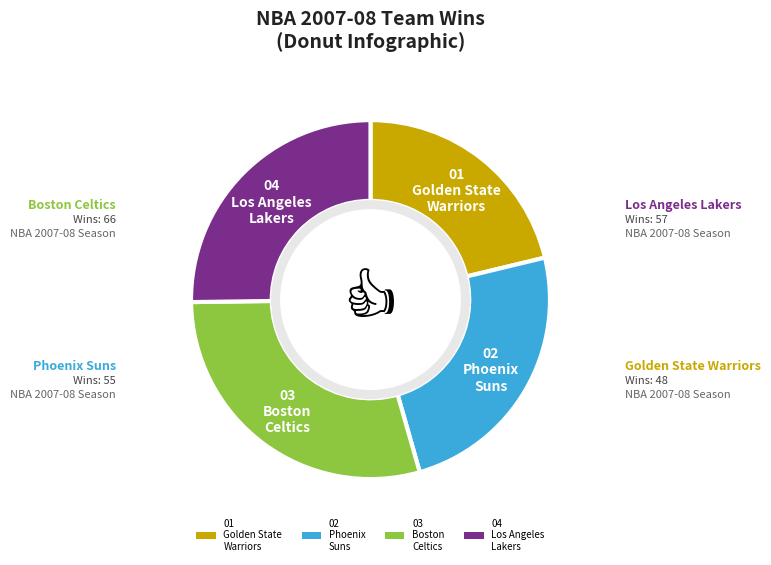

Which has a higher value, 03 Boston Celtics or 01 Golden State Warriors?

03 Boston Celtics